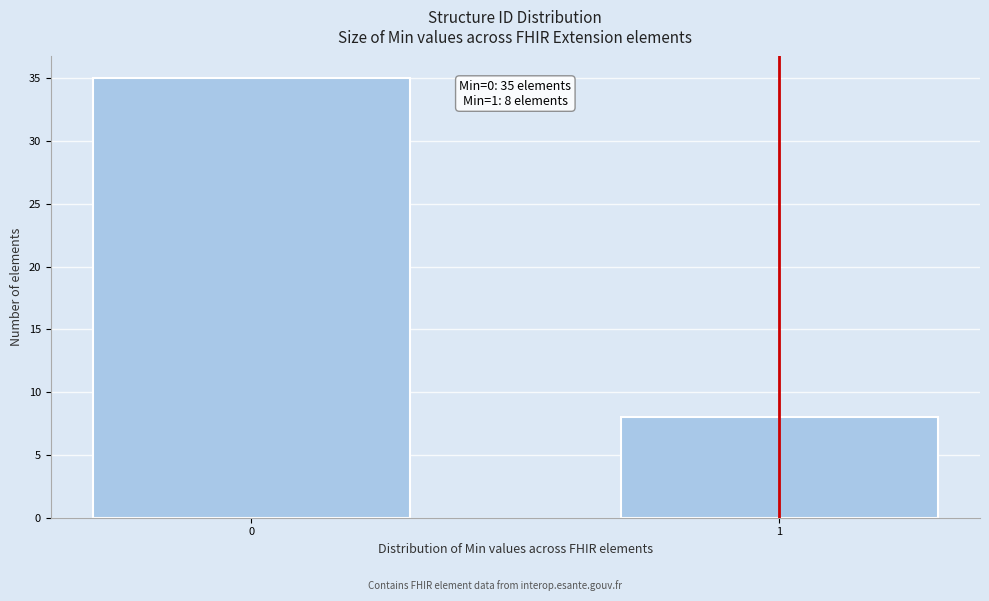

Reading left to right, what are all the values shown in this chart?

0=35	1=8